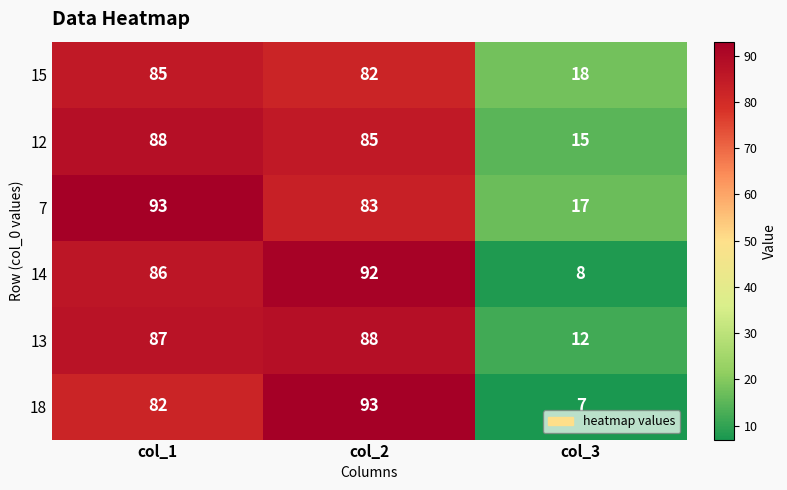

At how many categories does at least one series exceed 85?

2